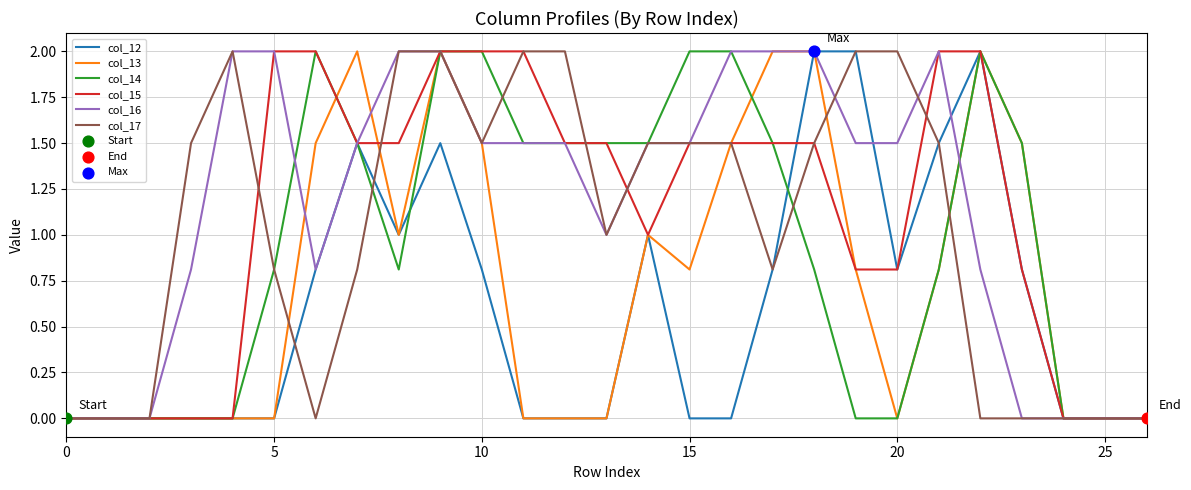

Which series has the largest total across all categories?

col_16